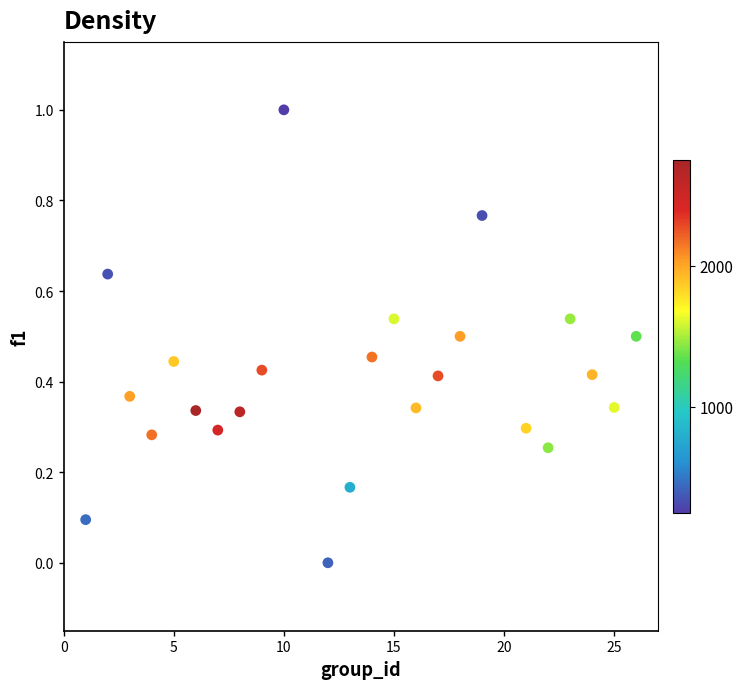

What is the range of Y values (max minus min)?

1.0